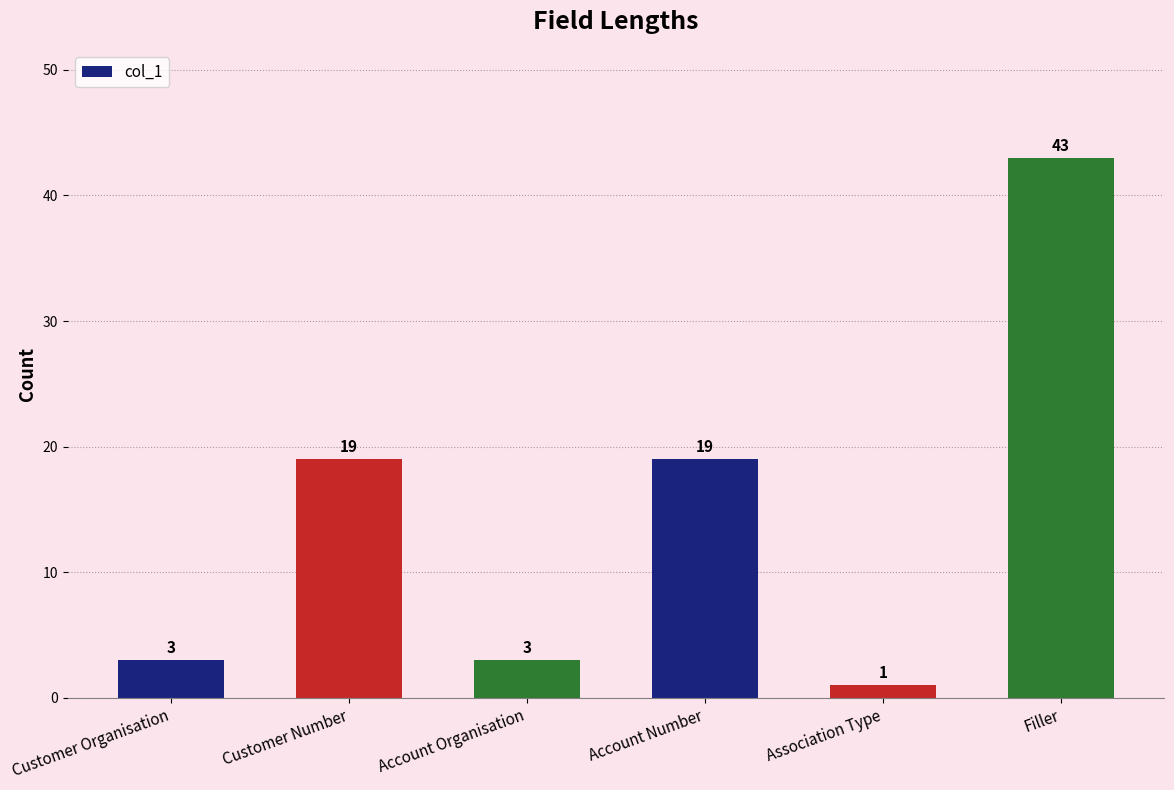

What value does the data have at Account Organisation, to the nearest 5?

5